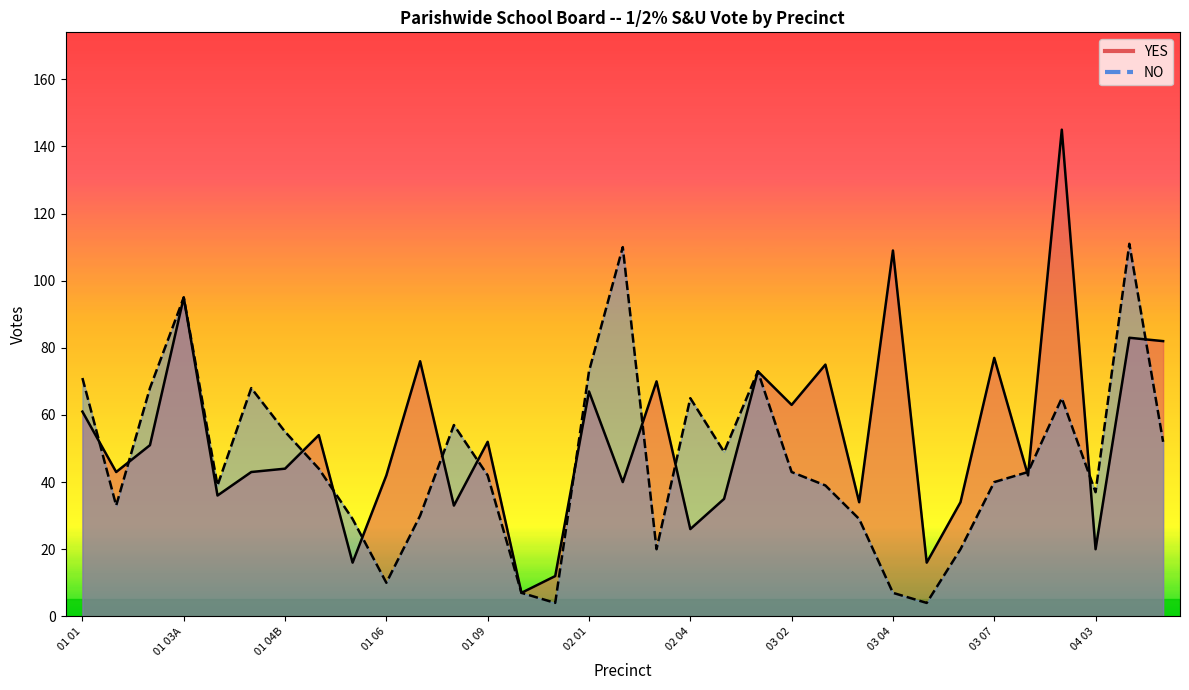

What is the minimum value shown in the chart?

4